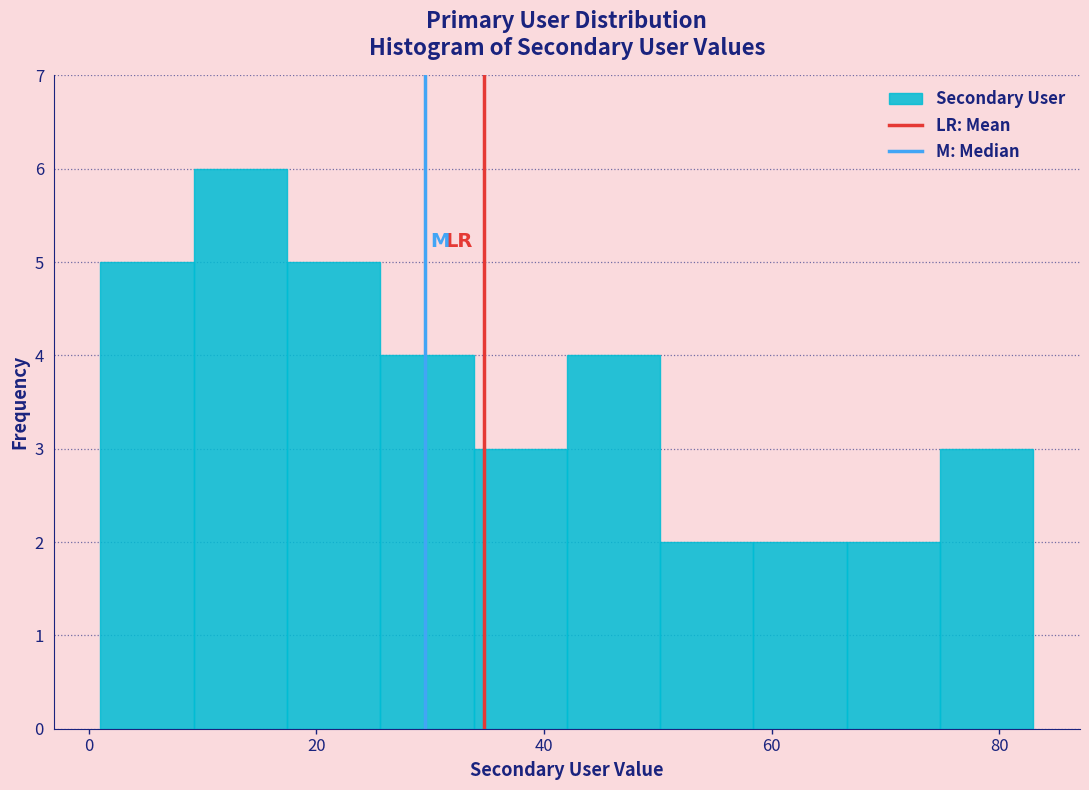

Reading left to right, list every bar in this chart as the range it spans on the x-axis followed by its height. Neither the bar edges nor the heights are printed on the chart, so give them approximately, as read against the axes.

1.0 to 9.2: 5
9.2 to 17.4: 6
17.4 to 25.6: 5
25.6 to 33.8: 4
33.8 to 42.0: 3
42.0 to 50.2: 4
50.2 to 58.4: 2
58.4 to 66.6: 2
66.6 to 74.8: 2
74.8 to 83.0: 3